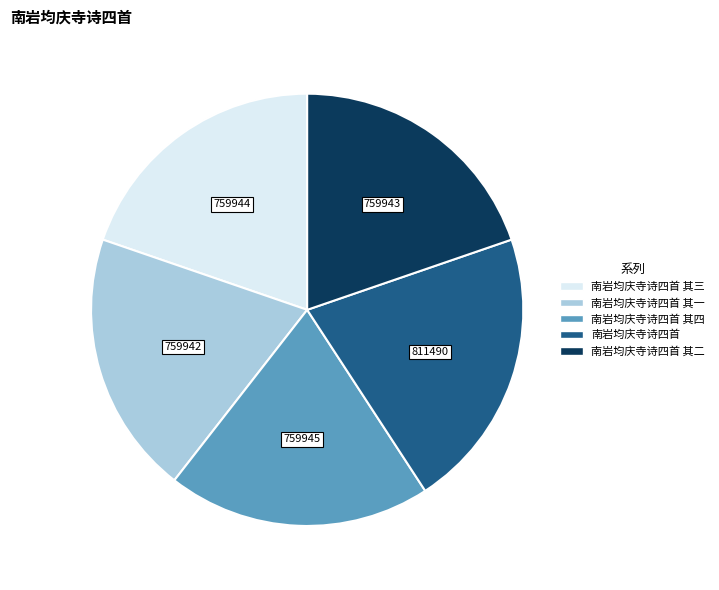

Is there any slice that represents more than half of the pie?

No